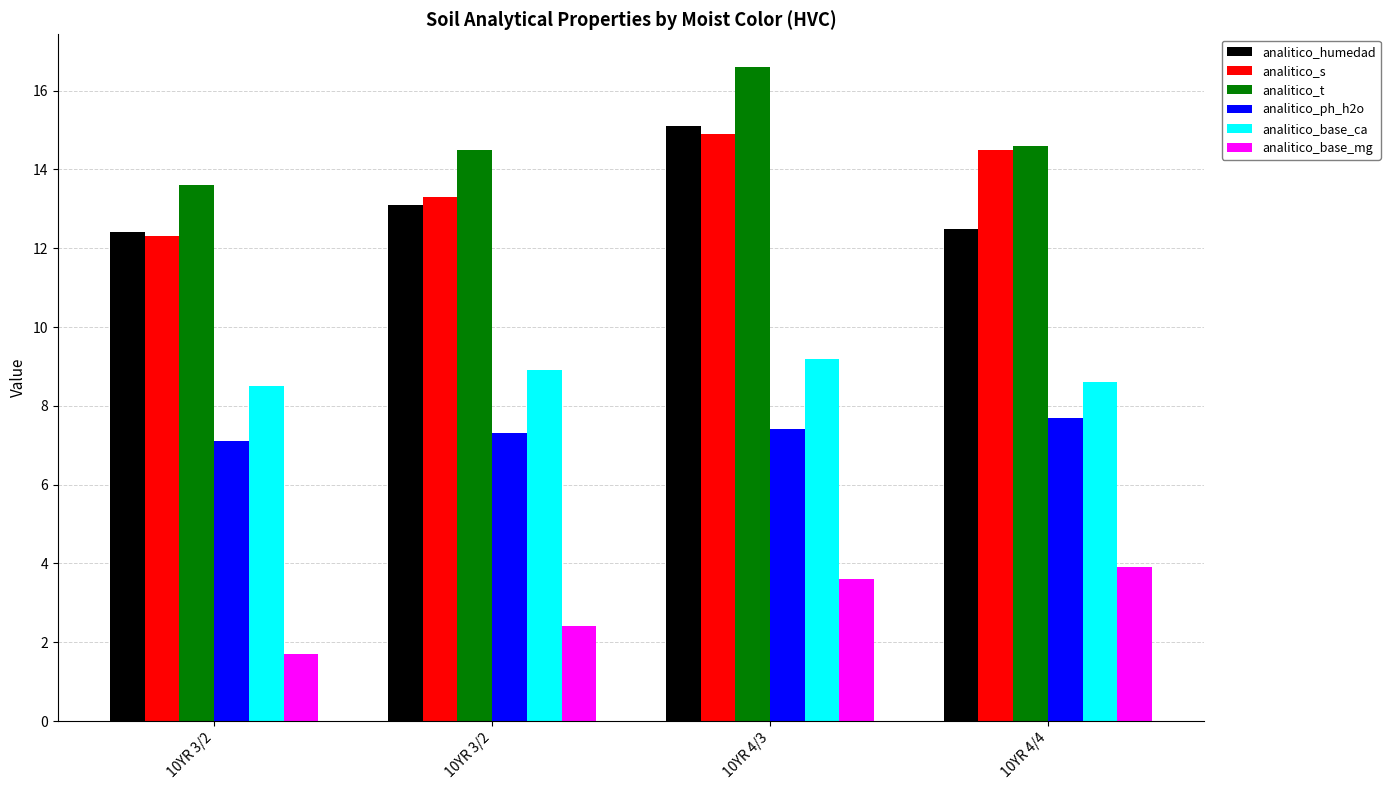

Reading right to left, what are all the values shown in this chart?

analitico_humedad: 12.5	15.1	13.1	12.4
analitico_s: 14.5	14.9	13.3	12.3
analitico_t: 14.6	16.6	14.5	13.6
analitico_ph_h2o: 7.7	7.4	7.3	7.1
analitico_base_ca: 8.6	9.2	8.9	8.5
analitico_base_mg: 3.9	3.6	2.4	1.7